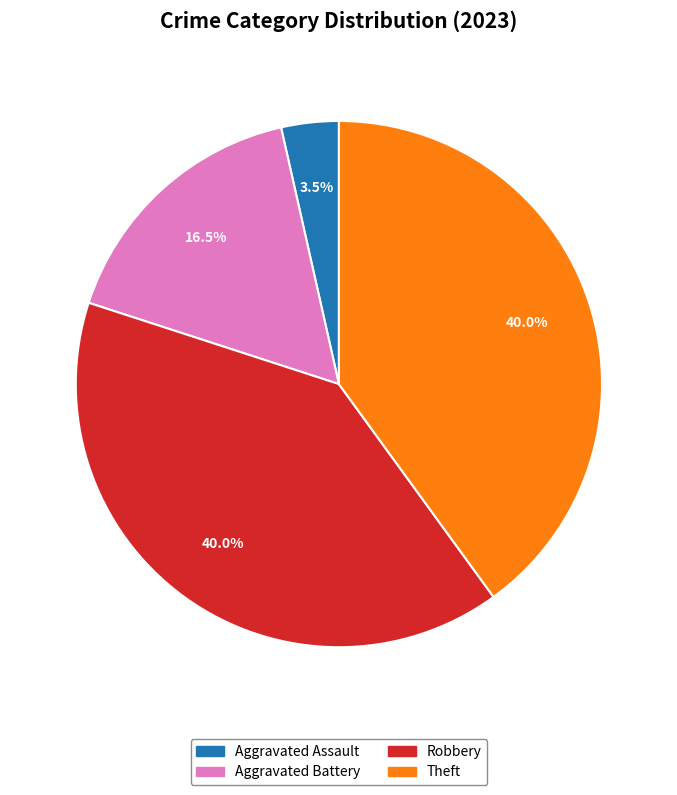

How many segments does this pie chart have?

4